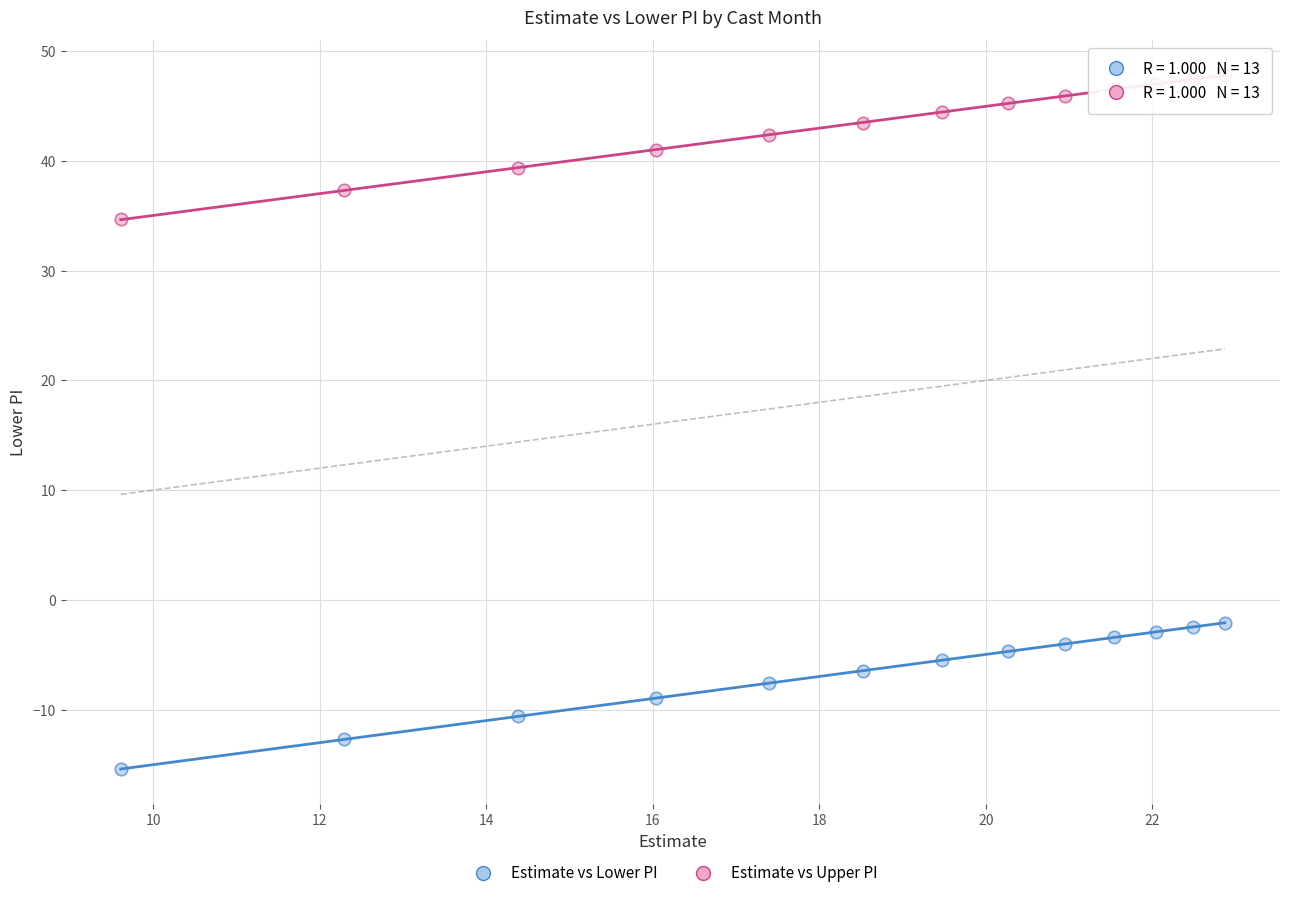

Across all data points, what is the range of Y values (max minus min)?

63.3